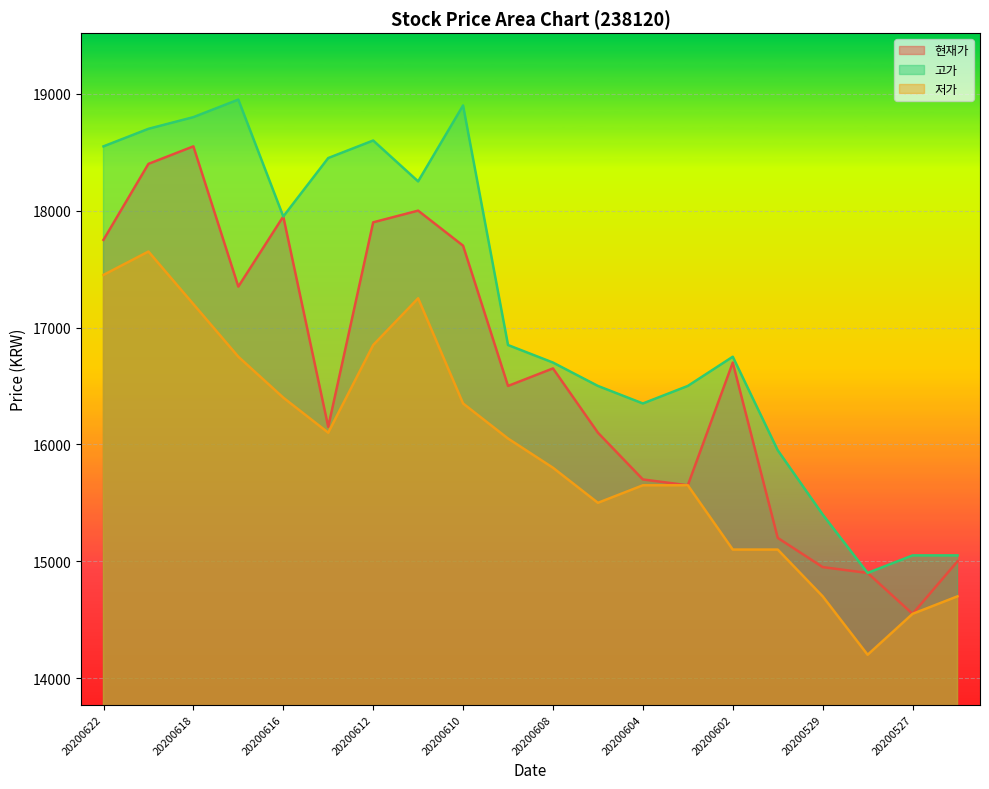

Which series changed the most between 20200622 and 20200609?

고가